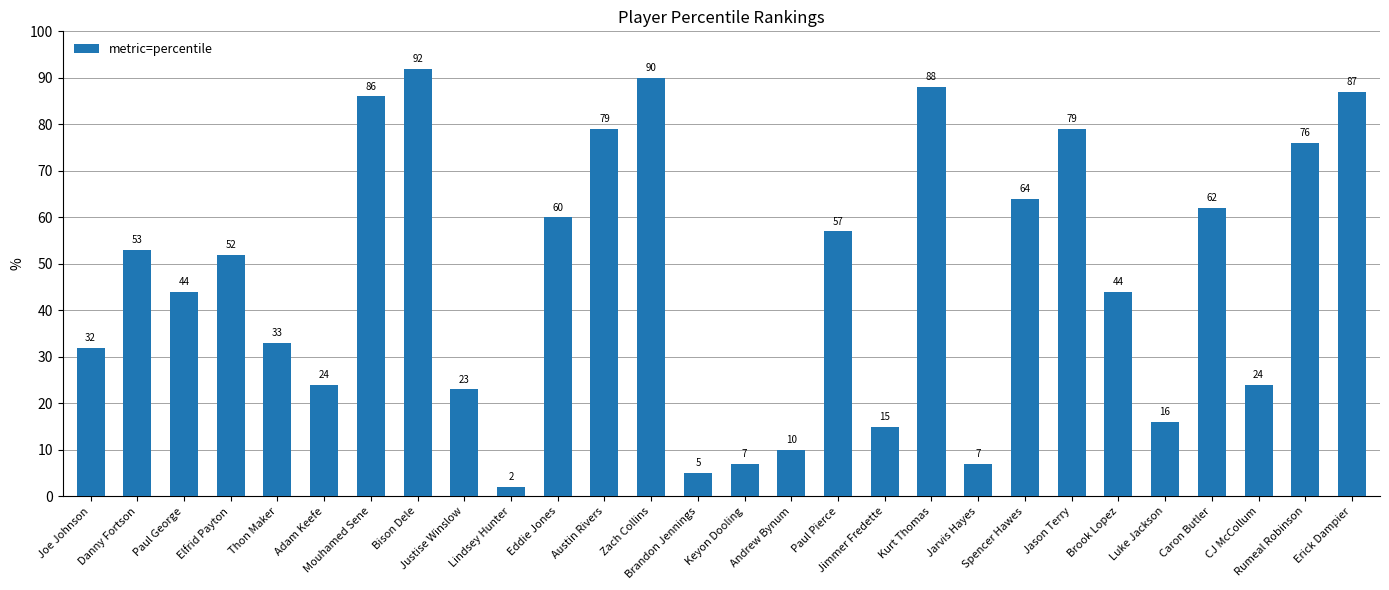

Count the number of data series in this chart.

1